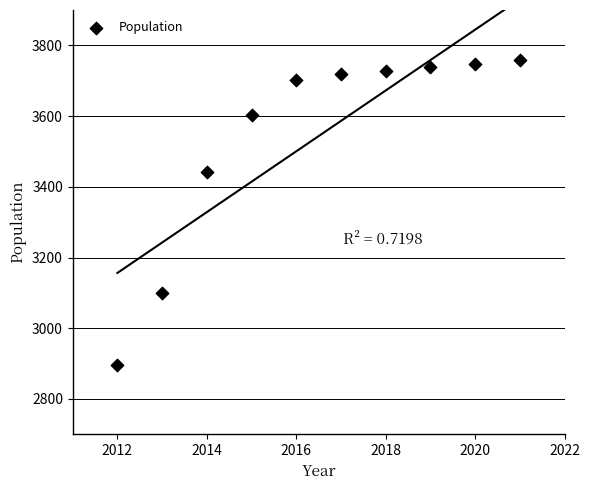

What is the range of Y values (max minus min)?

864